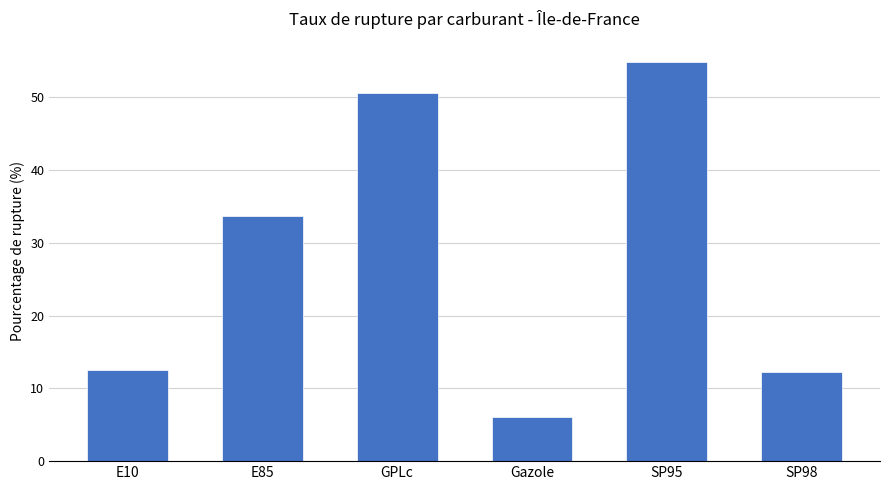

Reading left to right, transcribe all the data shown in this chart.

E10=12.6	E85=33.8	GPLc=50.5	Gazole=6.0	SP95=54.9	SP98=12.2